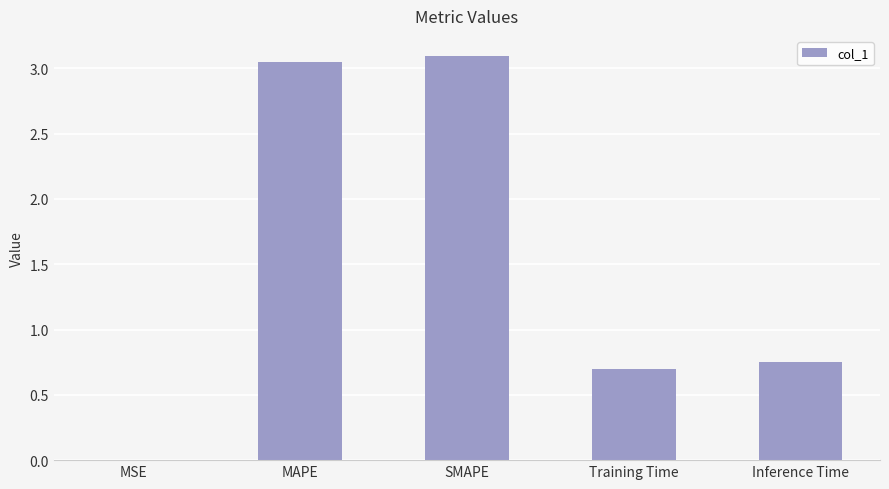

Is it true that the value at Training Time is 1.0?

False